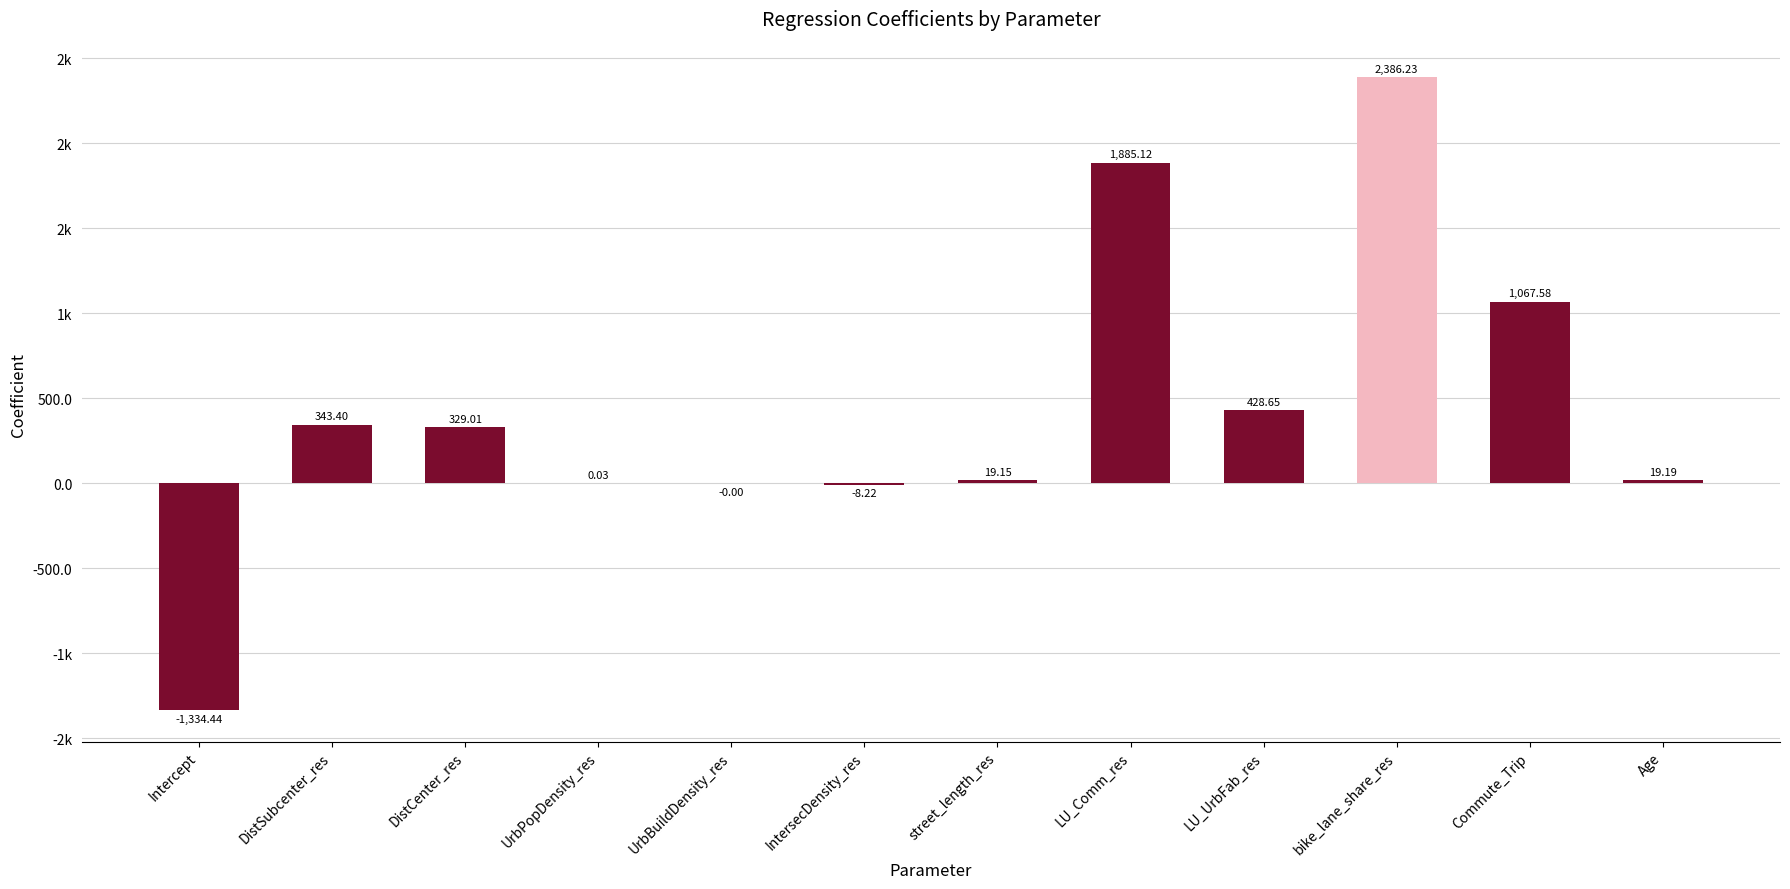

Are the bars horizontal?

No